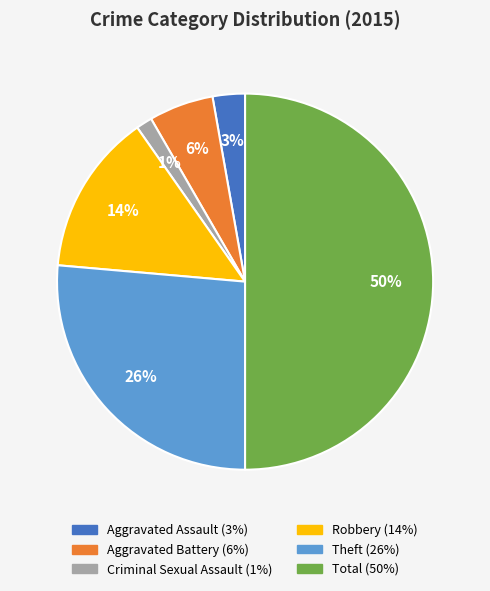

To the nearest percent, what is the difference between the largest and smallest slice percentages?

49%